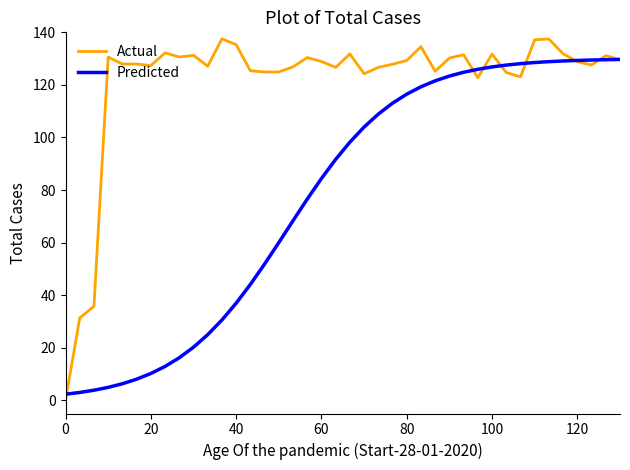

How many series are shown in this chart?

2